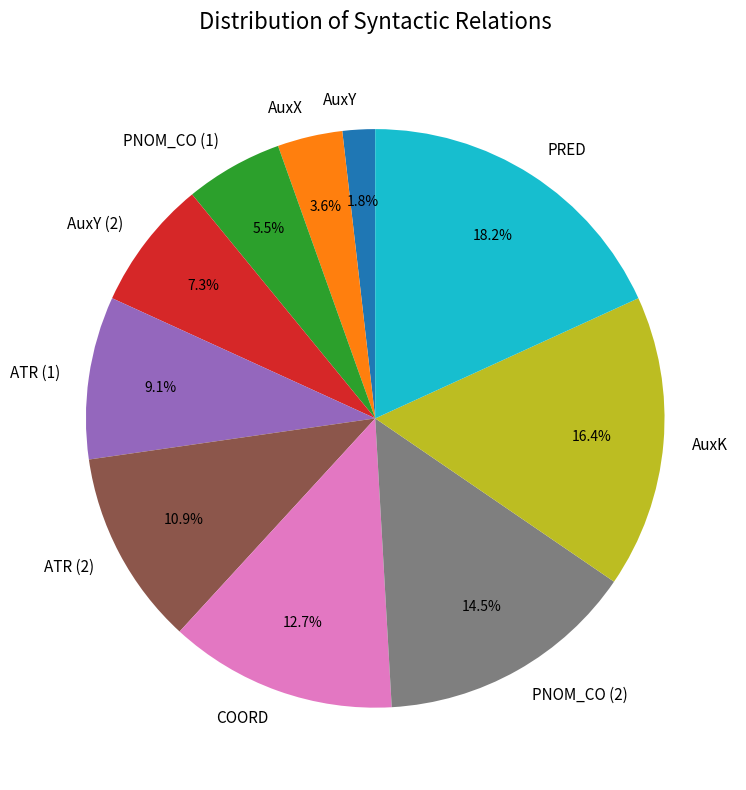

Rank the categories by value from lowest to highest.

AuxY, AuxX, PNOM_CO (1), AuxY (2), ATR (1), ATR (2), COORD, PNOM_CO (2), AuxK, PRED